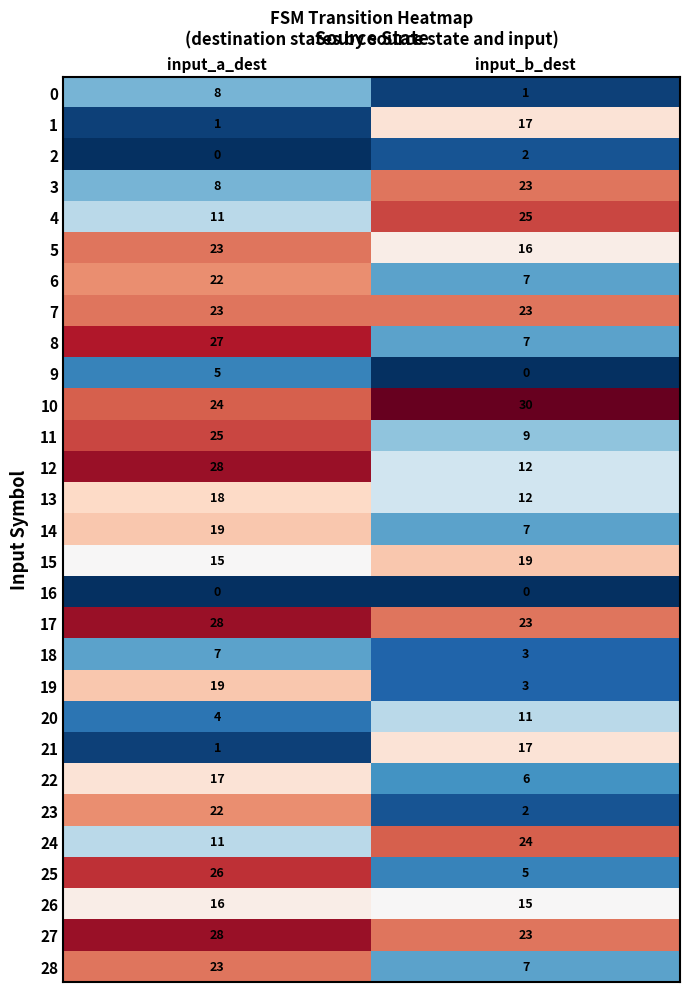

Count the number of categories in the chart.

2